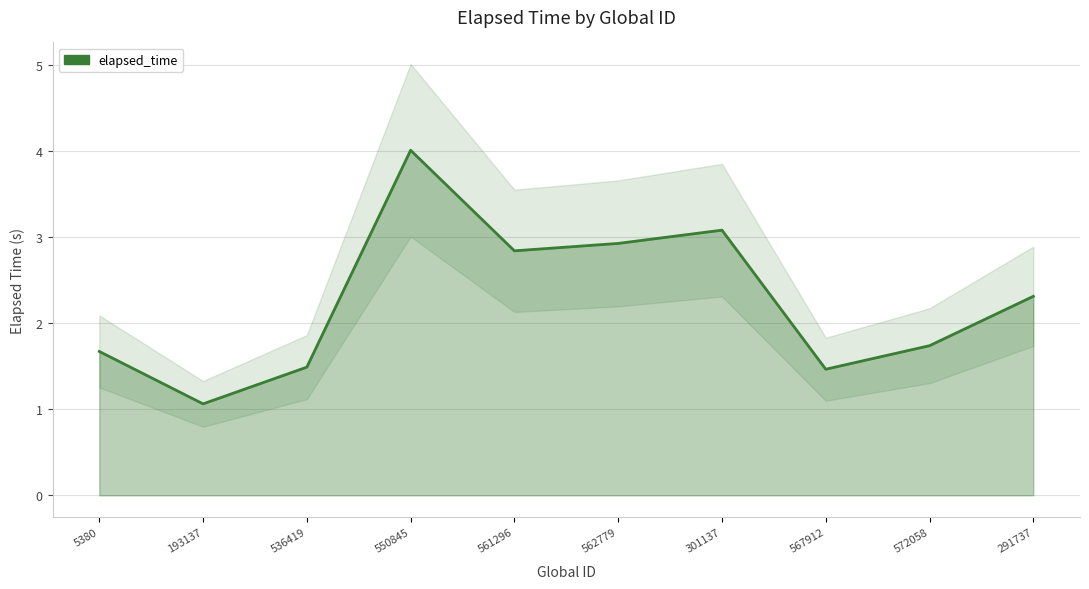

Reading right to left, extract all data points from this chart.

2.3	1.7	1.5	3.1	2.9	2.8	4.0	1.5	1.1	1.7